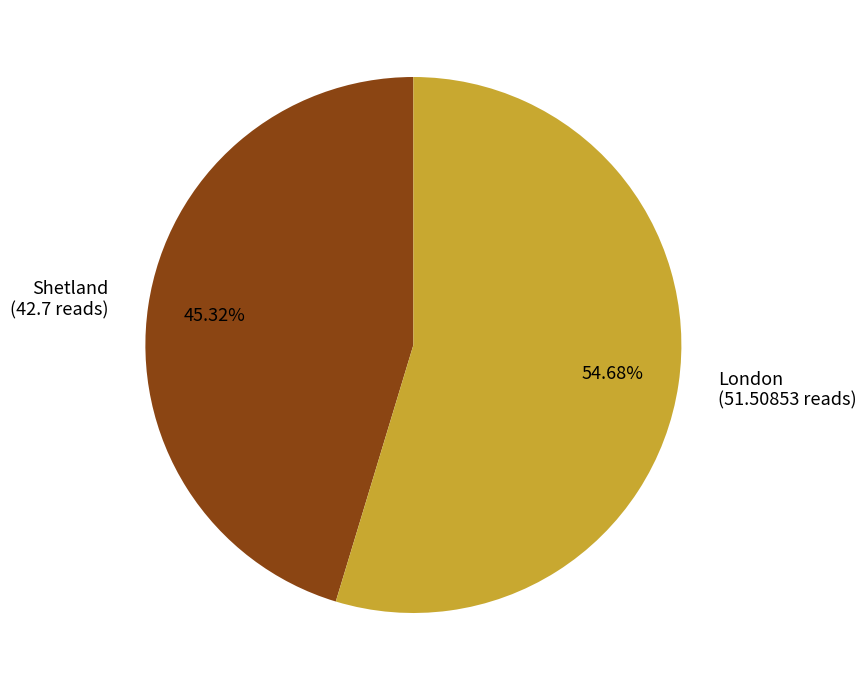

How many slices are in this pie chart?

2